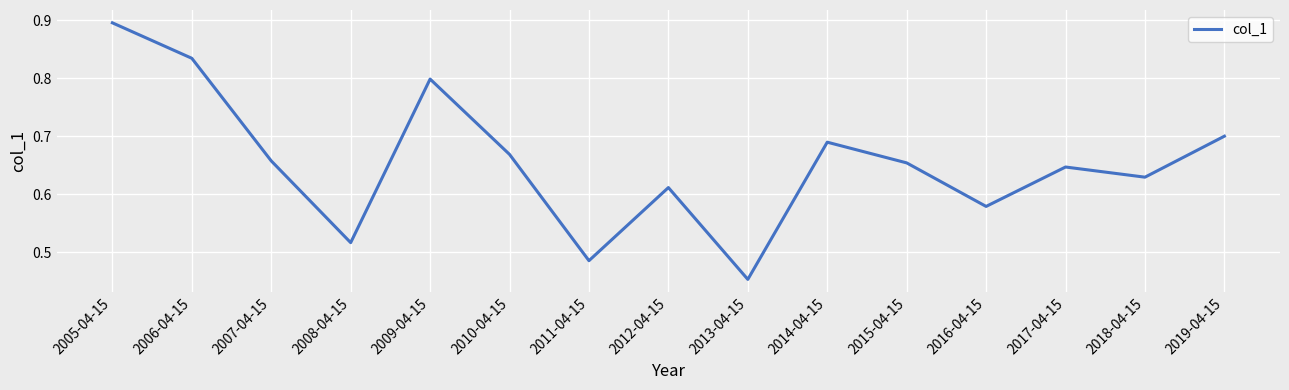

What is the maximum value shown in the chart?

0.9